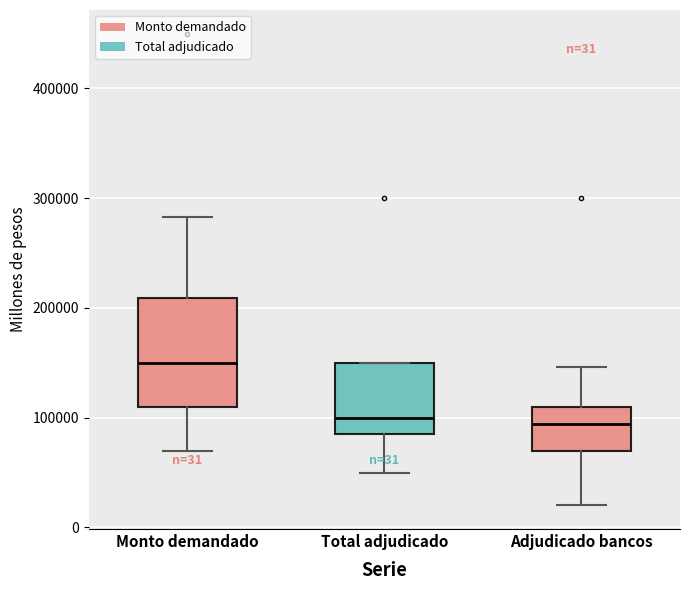

Which box is the tallest, from its lower edge to its upper edge?

Monto demandado